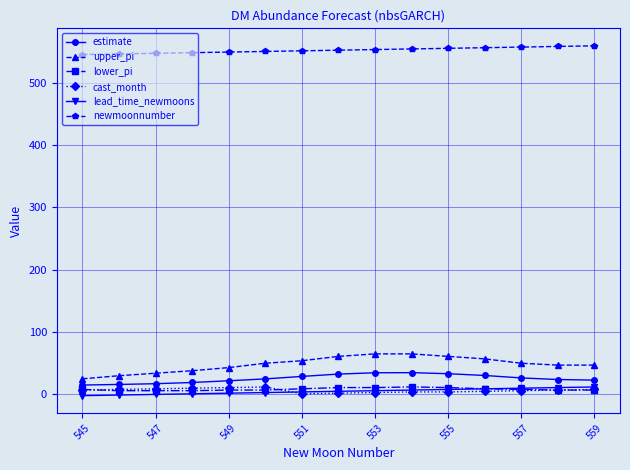

True or false: newmoonnumber and lower_pi intersect in this chart.

False